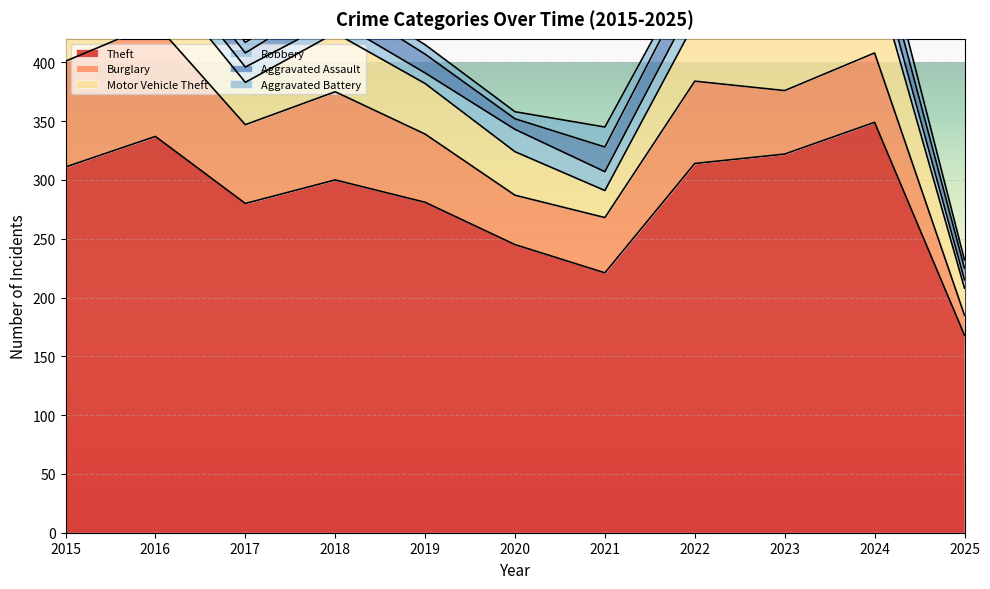

Rank the series at 2020 from highest to lowest value.

Theft, Burglary, Motor Vehicle Theft, Robbery, Aggravated Assault, Aggravated Battery